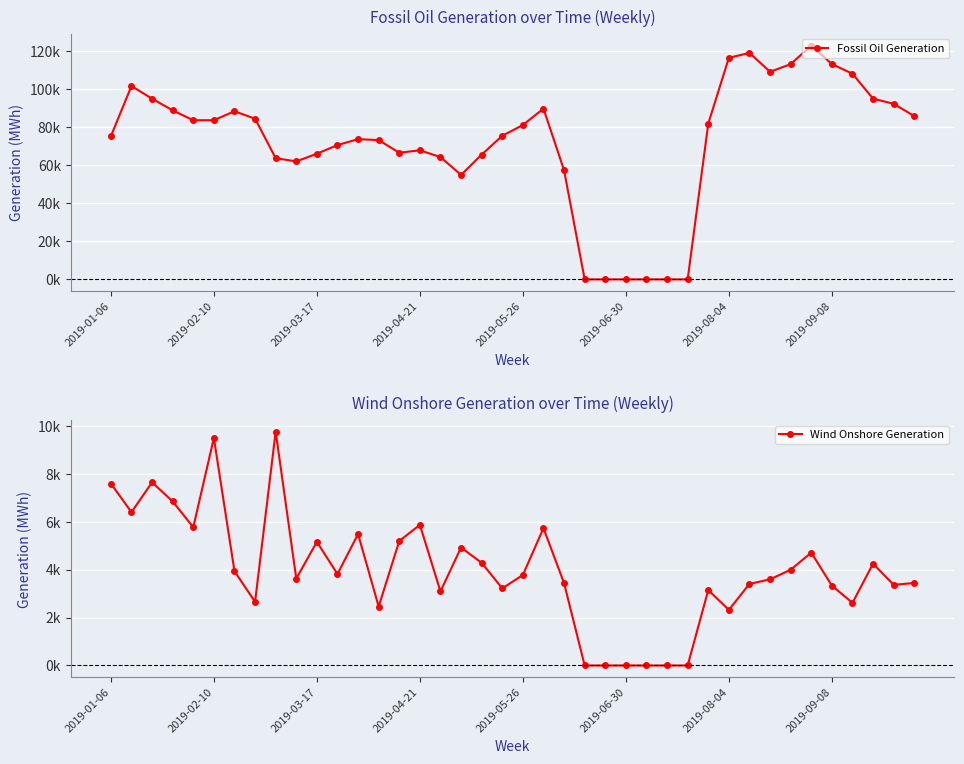

Does the chart display data point markers on the line(s)?

Yes